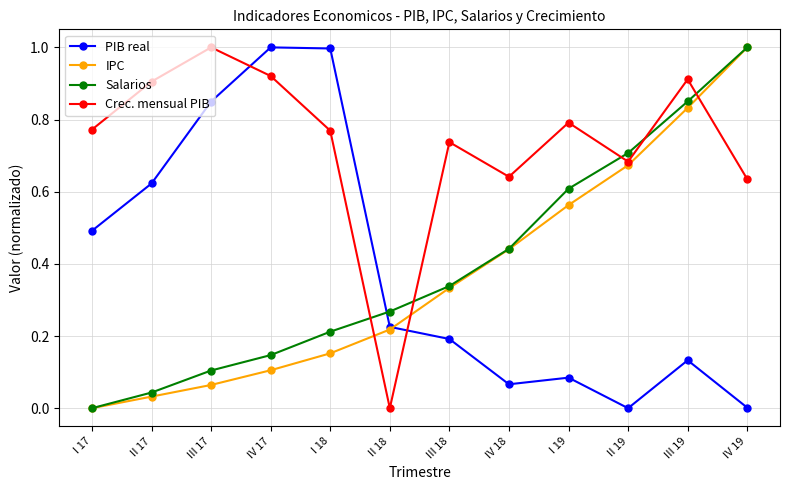

Which series changed the most between II 18 and II 19?

Crec. mensual PIB